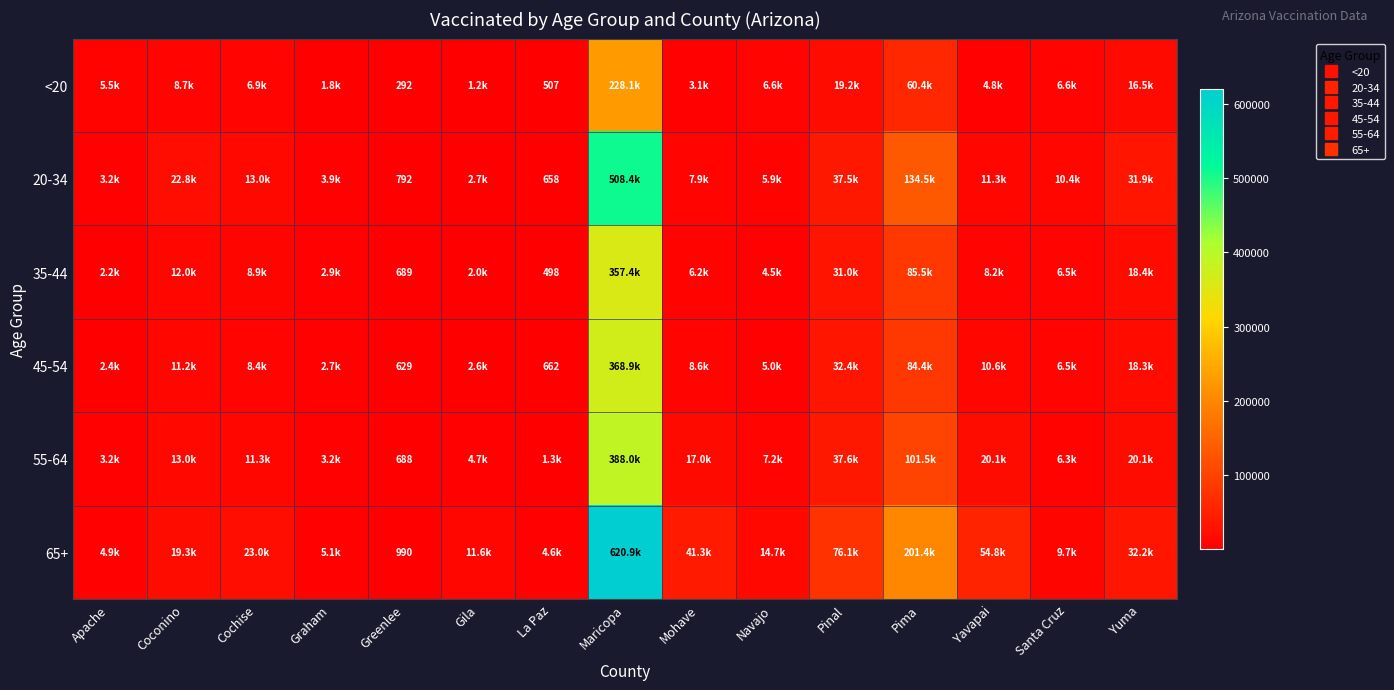

How many distinct data groups are displayed?

6